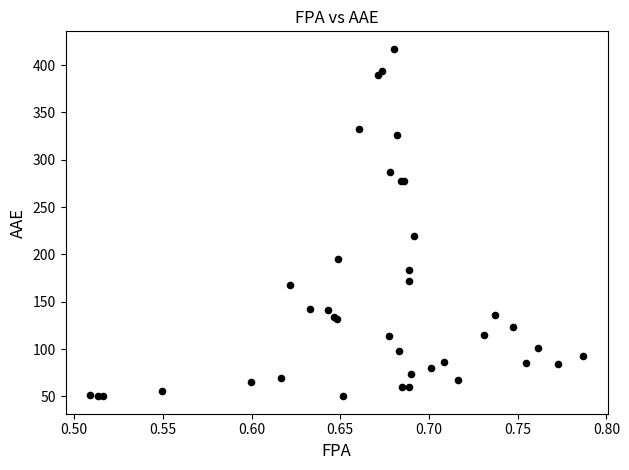

What Y value in the scatter plot is closest to 233?

218.9